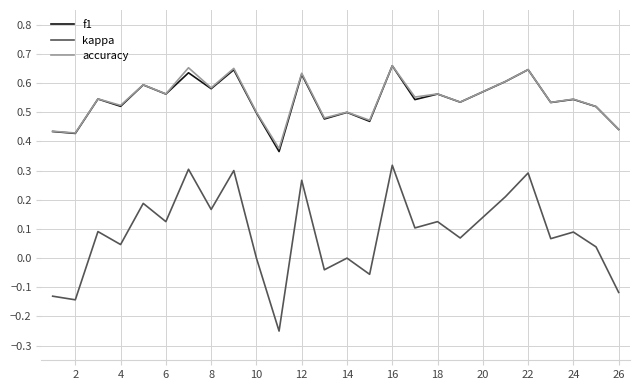

True or false: kappa and accuracy cross at least once.

False